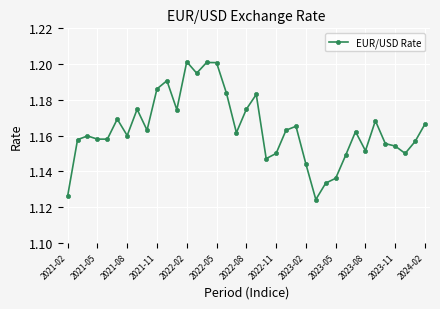

True or false: there are more than 0 points higher than both neighbors.

True